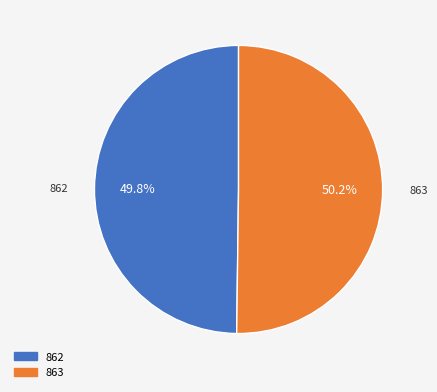

To the nearest percent, what percentage of the pie is 863?

50%